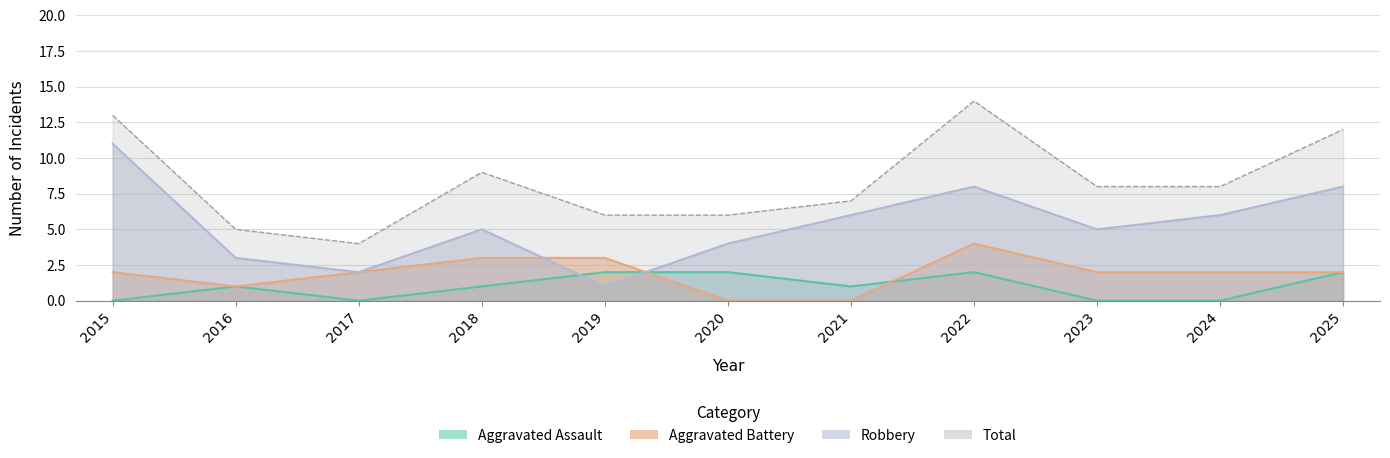

What is the difference between the maximum and second lowest values in the Aggravated Assault series?

2